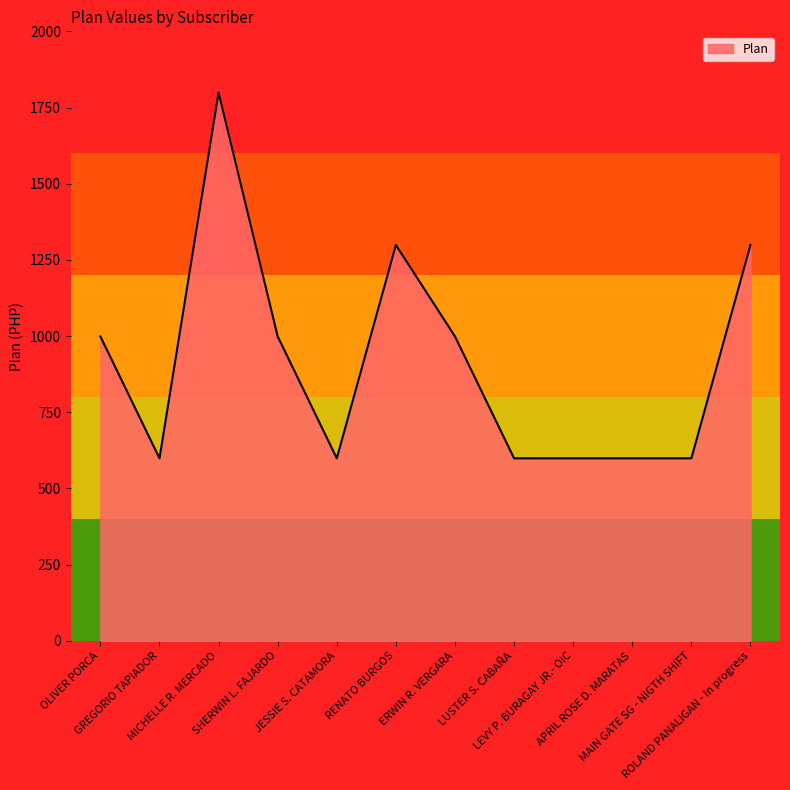

Which category has the highest value across all series?

MICHELLE R. MERCADO